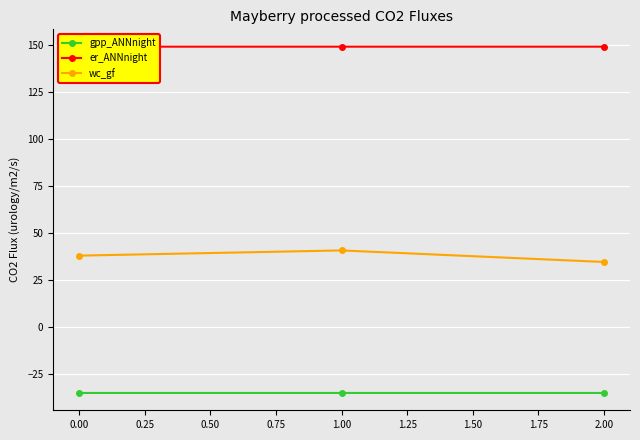

What is the minimum value for wc_gf?

34.4